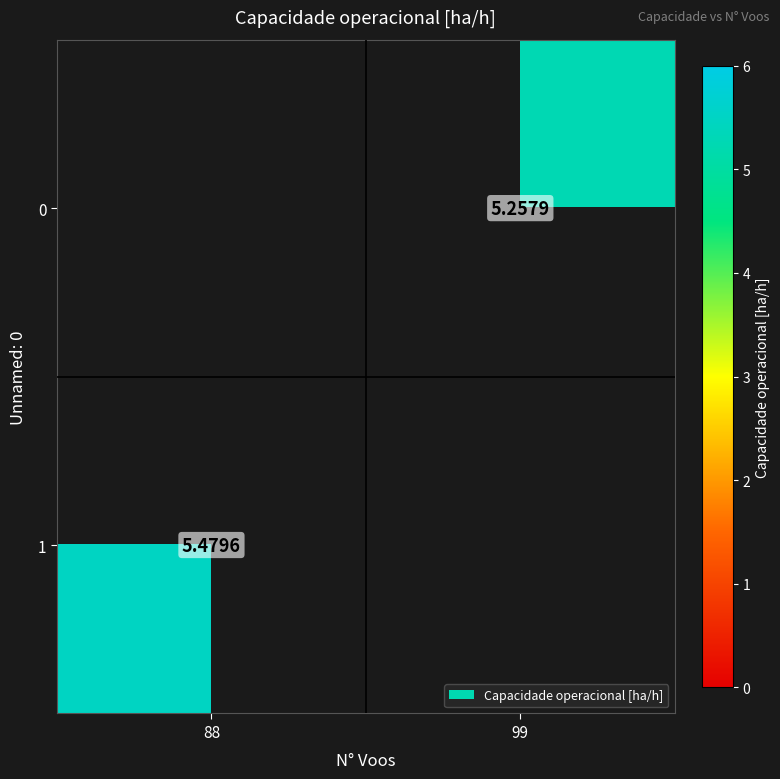

Is the value of 1 at 88 greater than the value of 0 at 99?

Yes